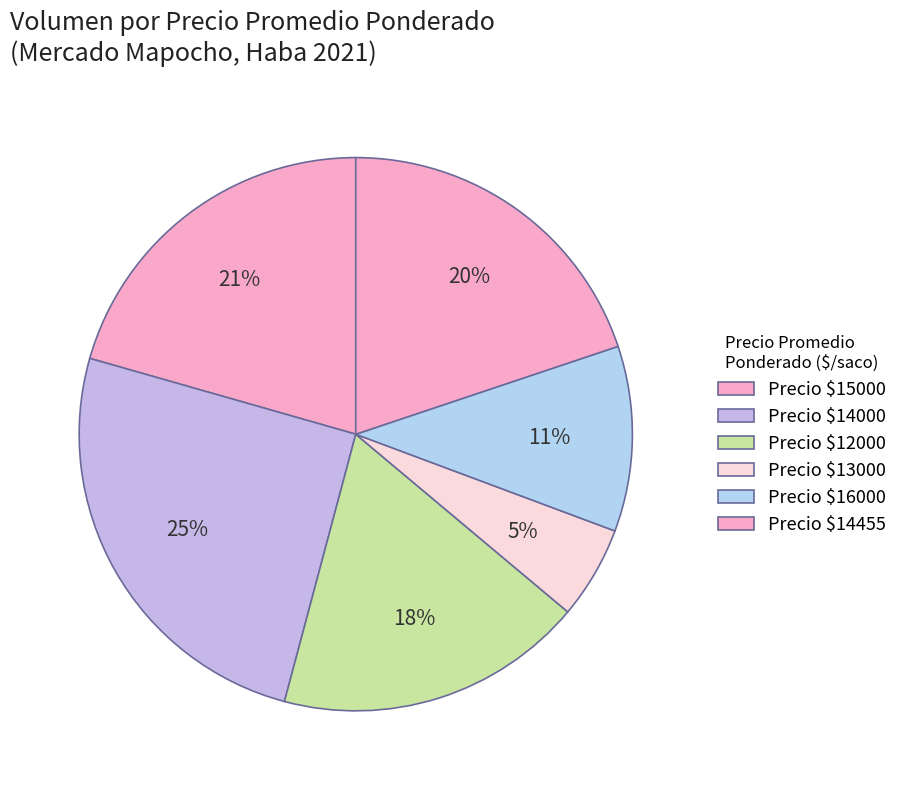

How many slices are in this pie chart?

6